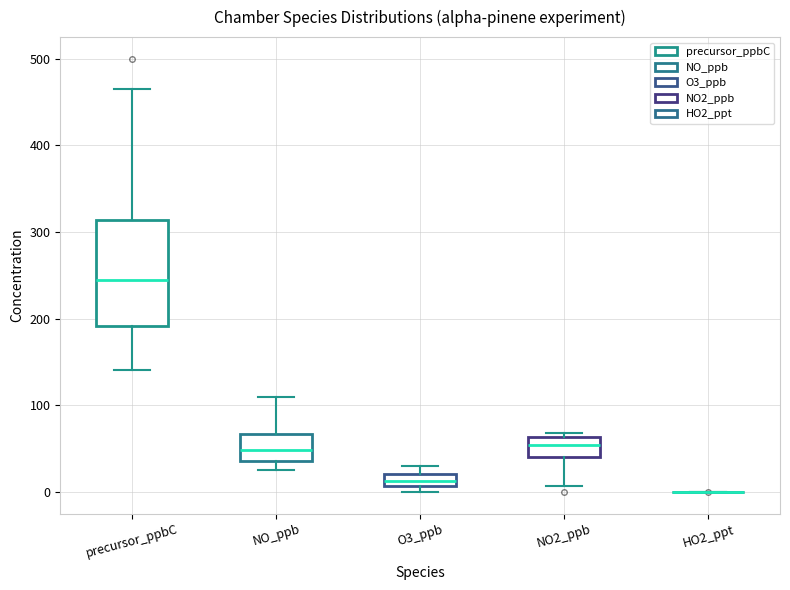

Where does the upper whisker of the box for O3_ppb end on the y-axis? The values are not printed on the chart, so give them approximately, as read against the axis.

30